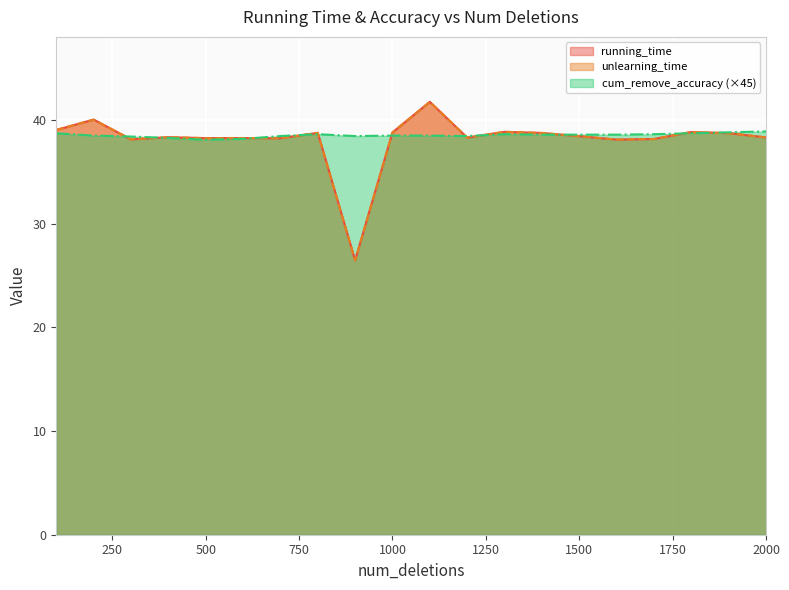

What is the sum of the cum_remove_accuracy values at 900 and 1600?

77.0